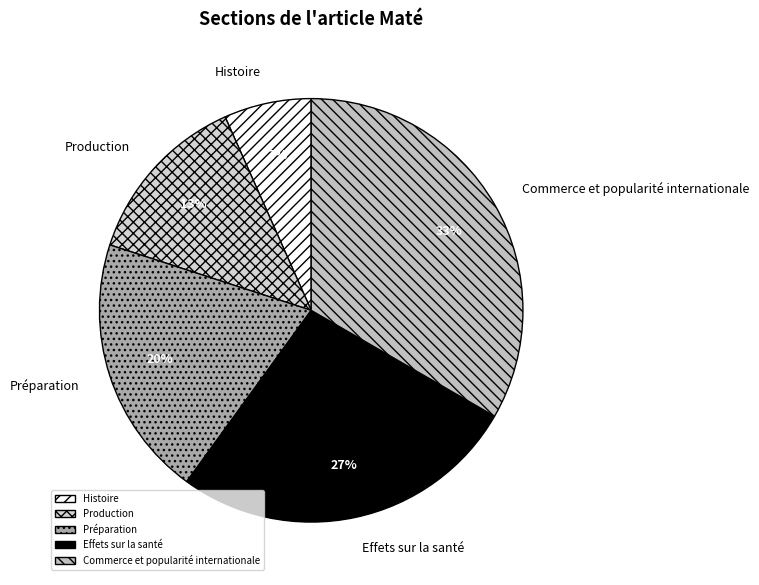

Which has a higher value, Production or Histoire?

Production